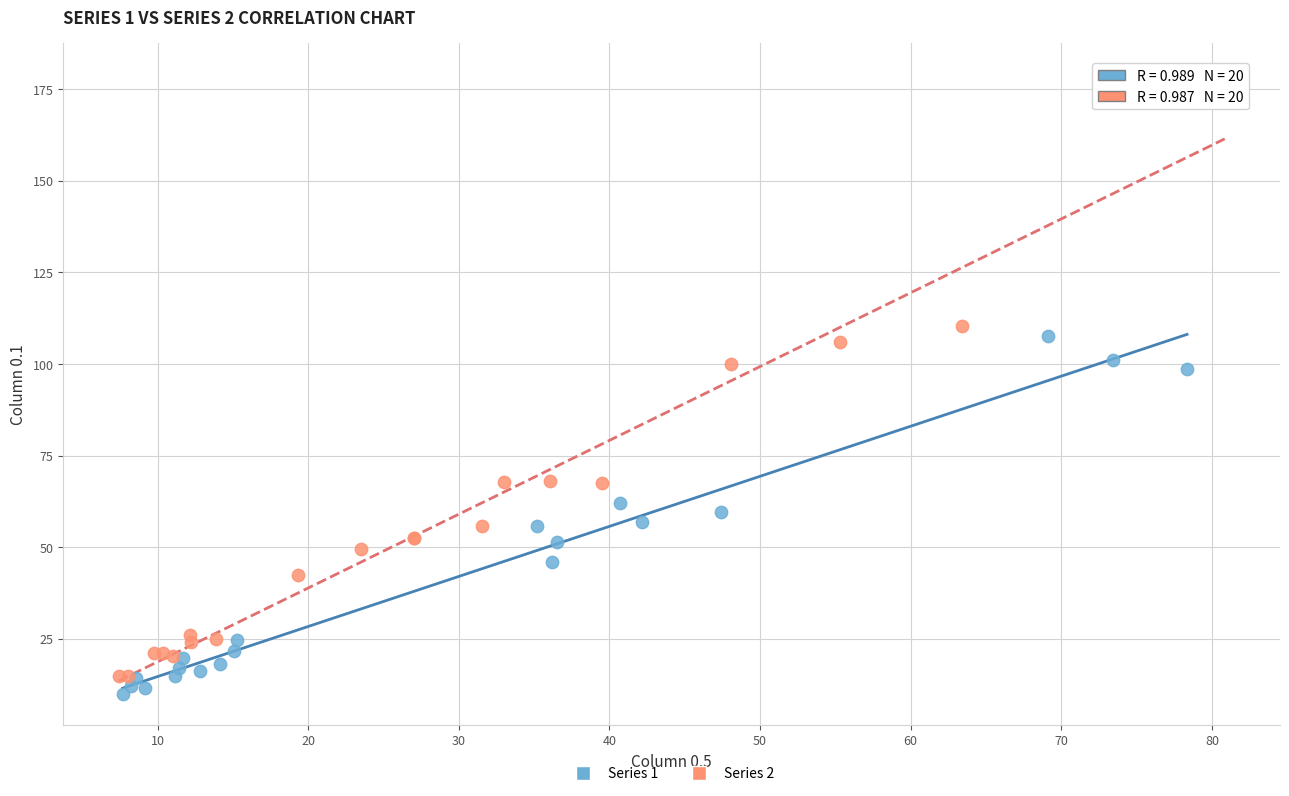

Which series reaches the maximum Y coordinate?

Series 2